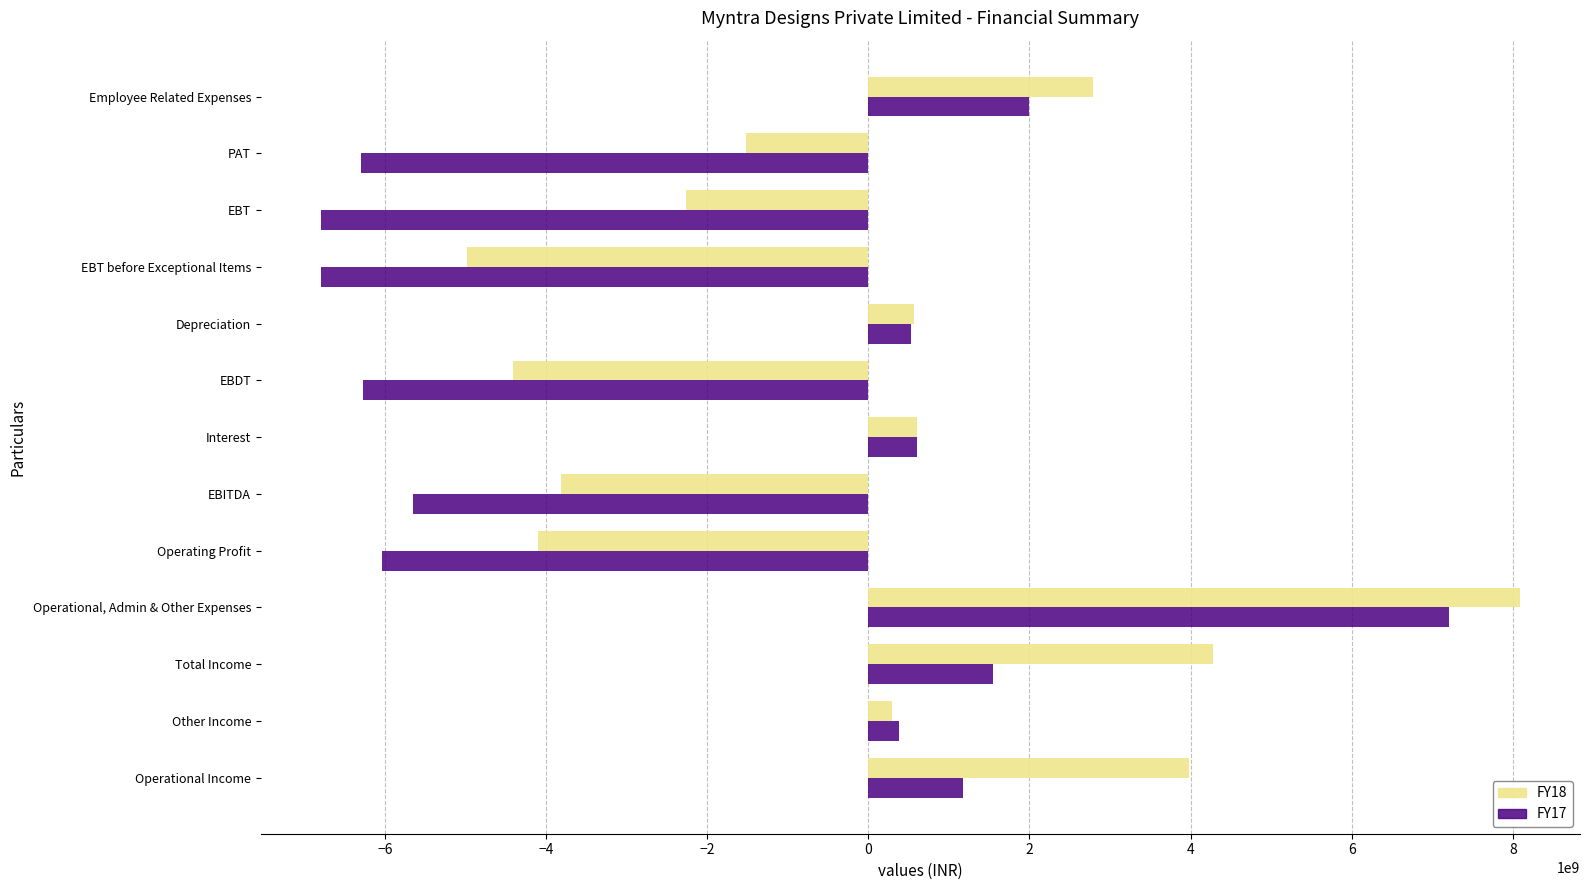

At which category is the sum across all series the highest?

Operational, Admin & Other Expenses